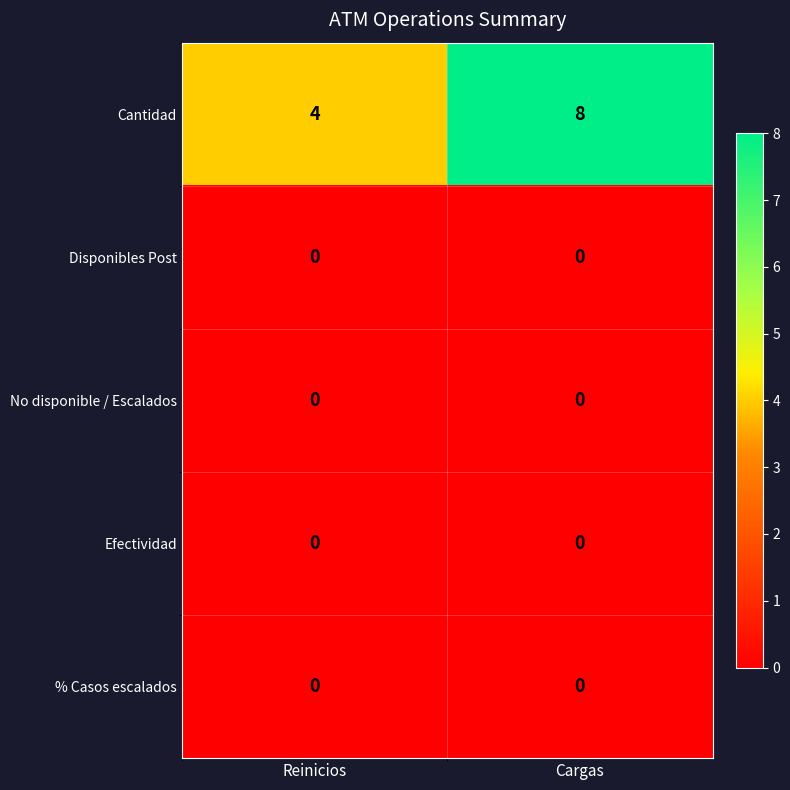

What is the total value across all series at Reinicios?

4